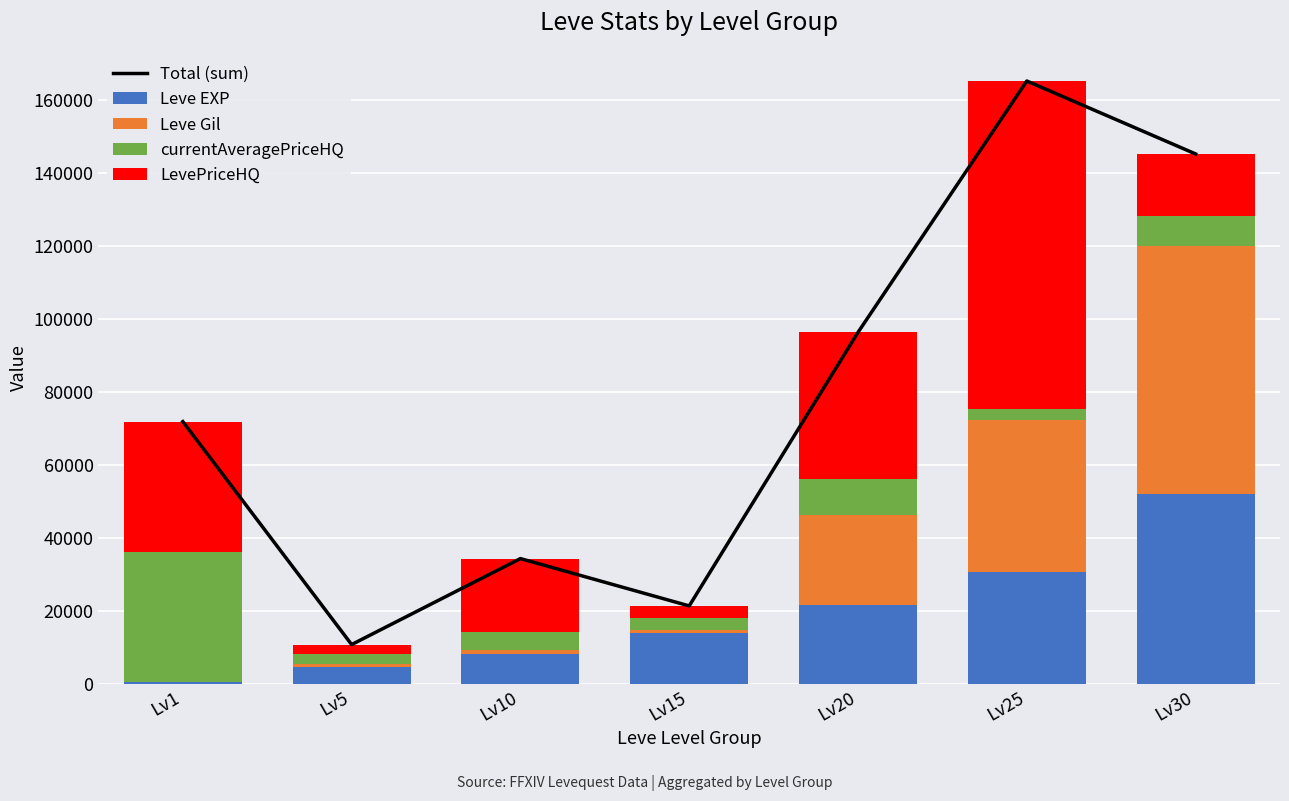

Reading right to left, transcribe all the data shown in this chart.

Total (sum): 145149	165106	96328	21472	34419	10896	71906
Leve EXP: 52220	30820	21600	13980	8430	4660	630
Leve Gil: 67730	41630	24710	980	990	840	112
currentAveragePriceHQ: 8199	2941	10000	3256	5000	2698	35582
LevePriceHQ: 17000	89715	40018	3256	19999	2698	35582